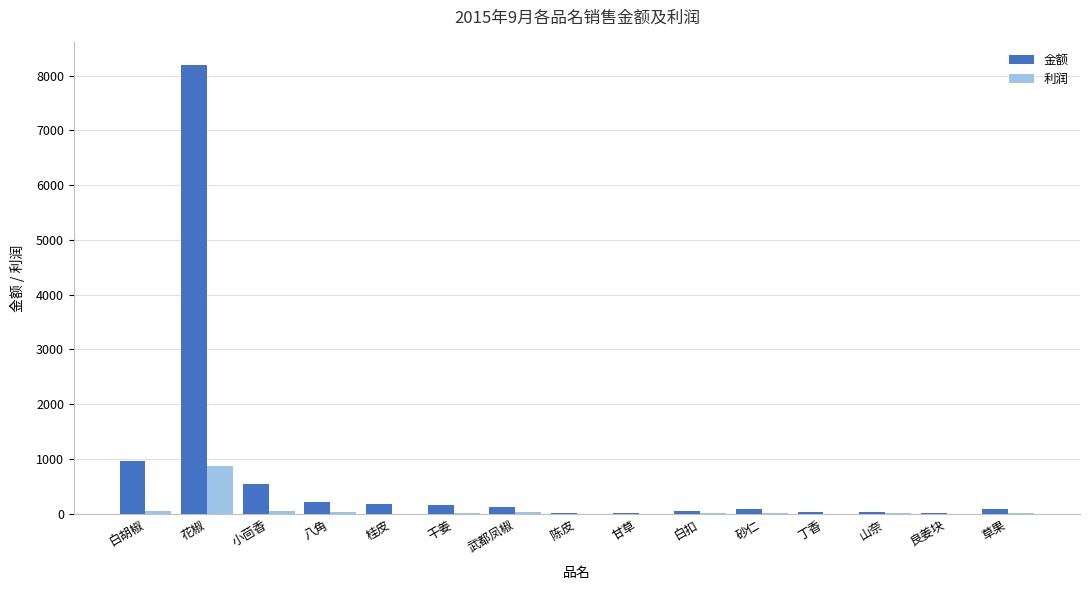

What is the maximum value shown in the chart?

8197.5